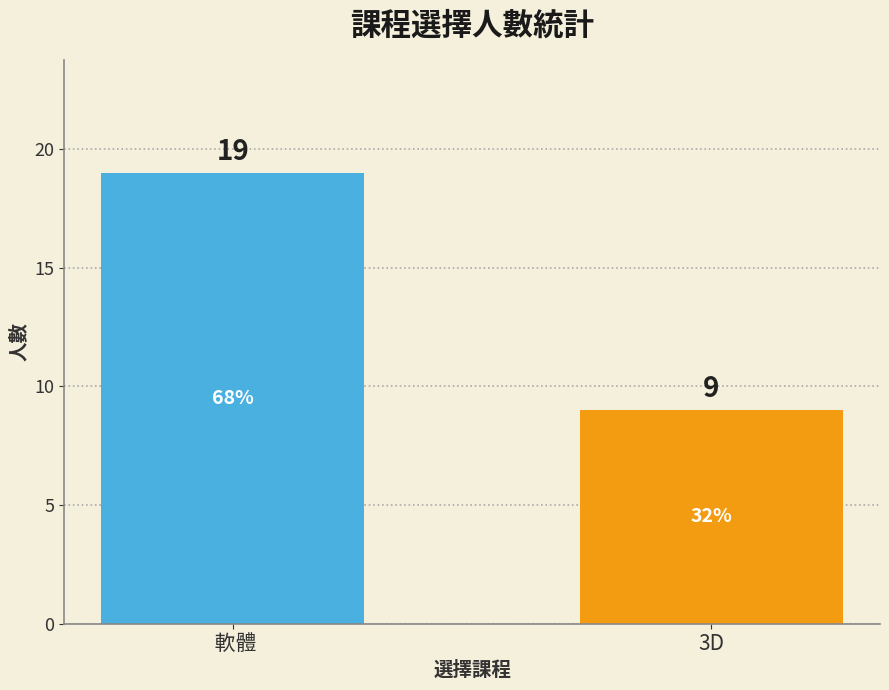

The value at  軟體 is 19. True or false?

True